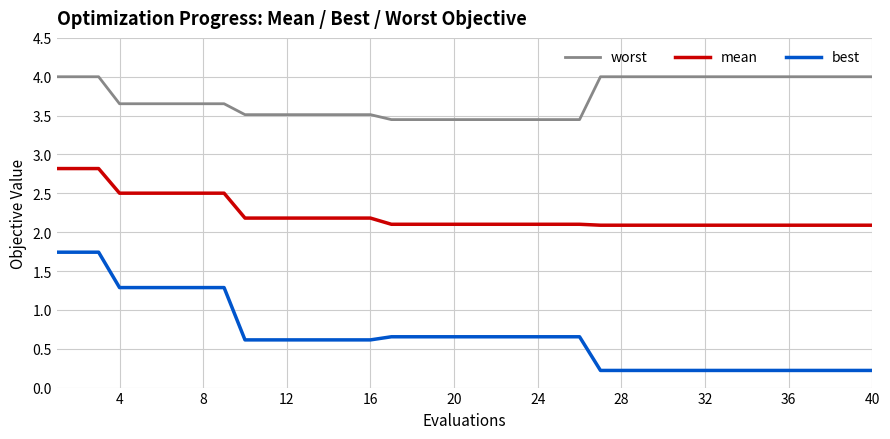

Which series has the largest total across all categories?

worst